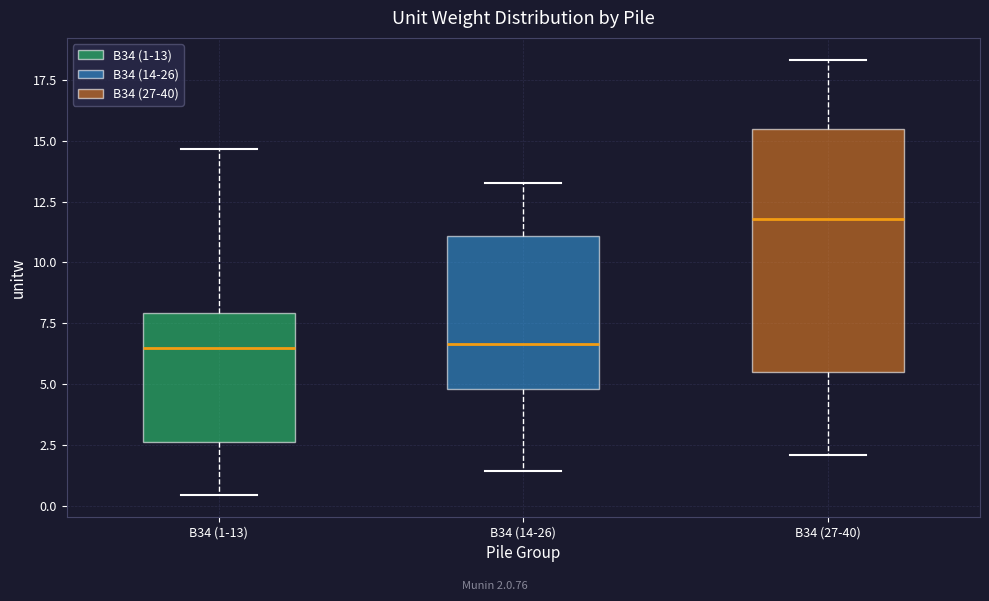

Where is the upper edge of the box for B34 (27-40) on the y-axis? The values are not printed on the chart, so give them approximately, as read against the axis.

15.5